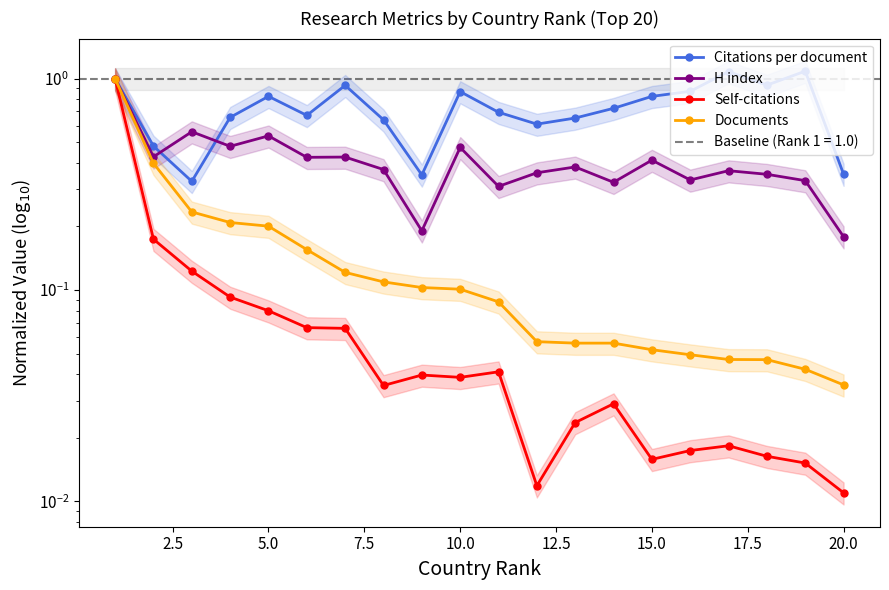

How many lines are shown in the chart?

4